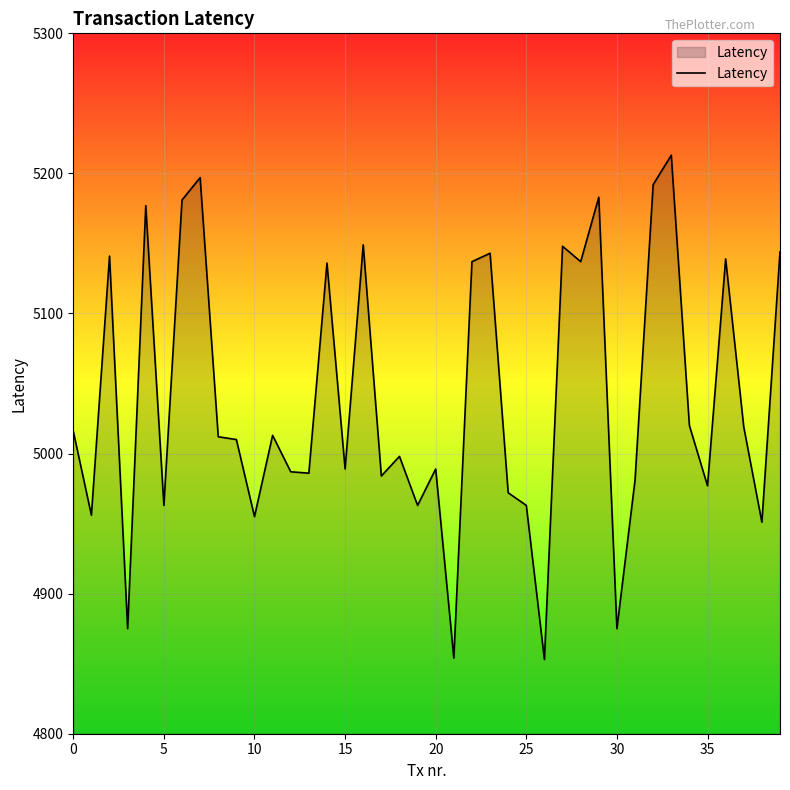

What is the minimum value shown in the chart?

4853